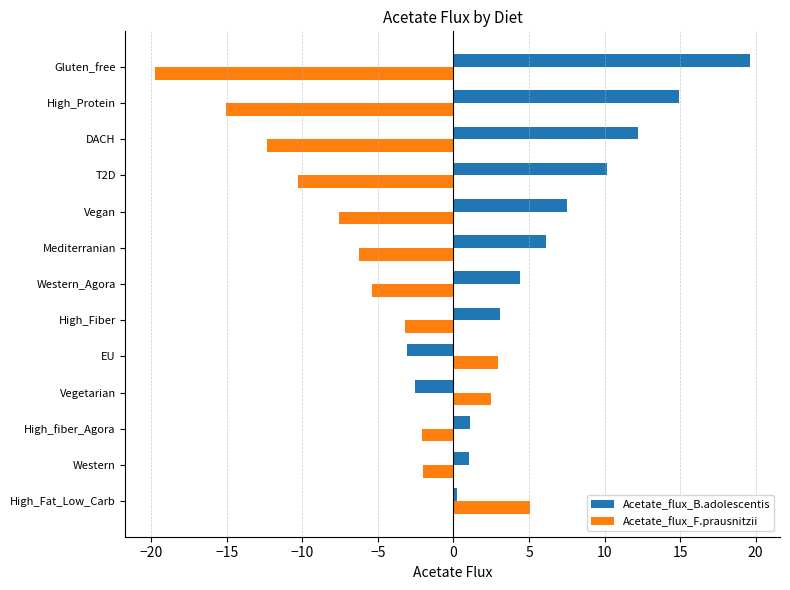

What is the difference between the highest and lowest values at Gluten_free?

39.4